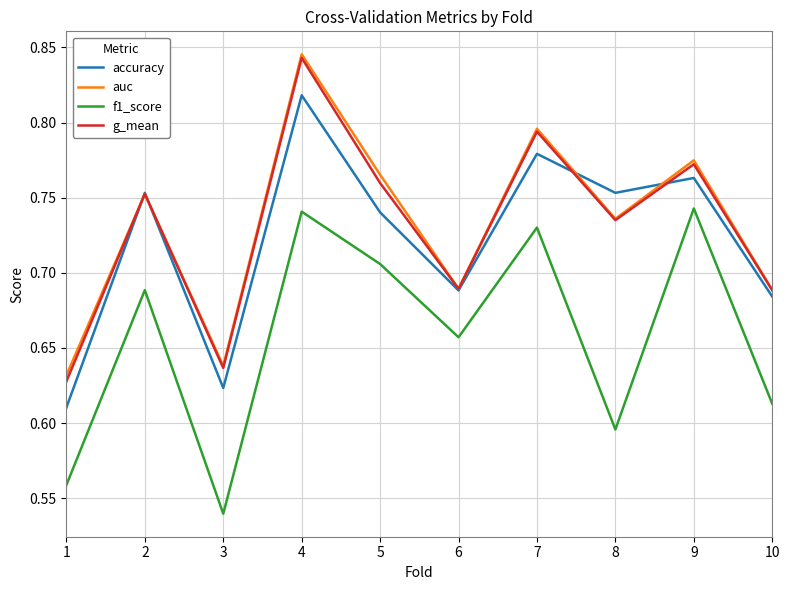

True or false: accuracy and f1_score cross at least once.

False